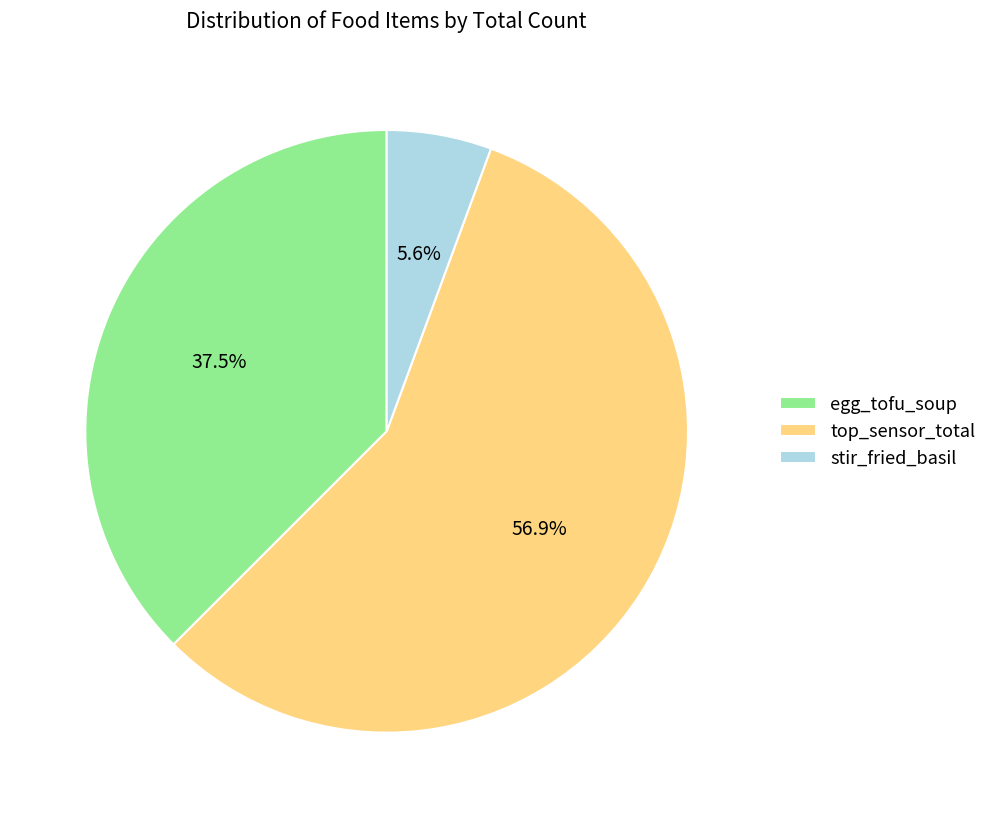

What percentage is the stir_fried_basil slice, to the nearest percent?

6%